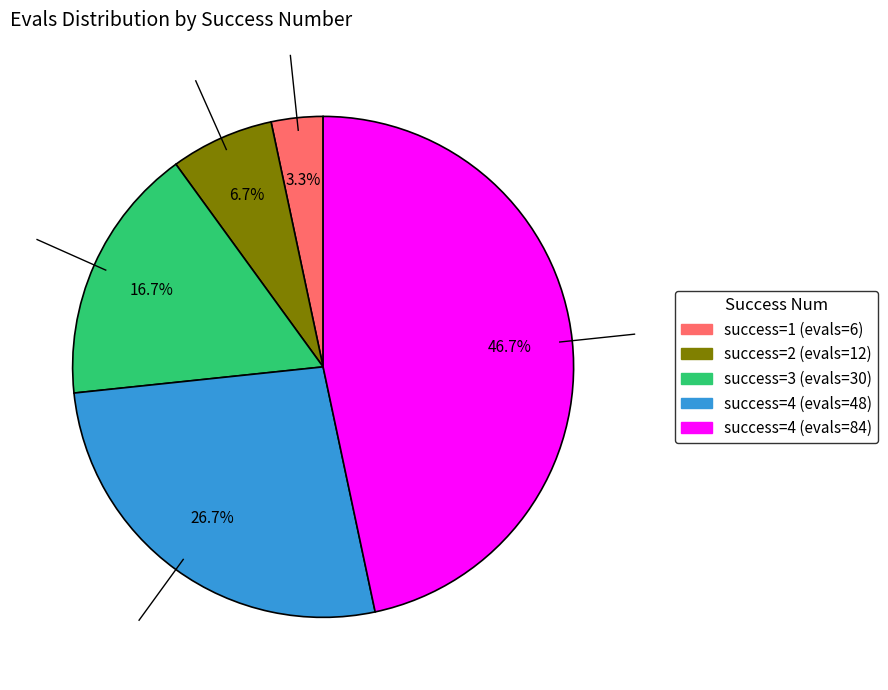

Is there any slice that represents more than half of the pie?

No